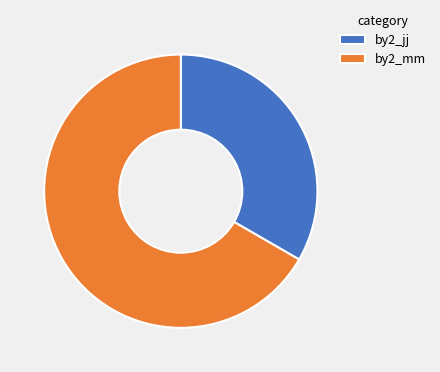

Is it true that by2_mm is 78% of the pie?

False